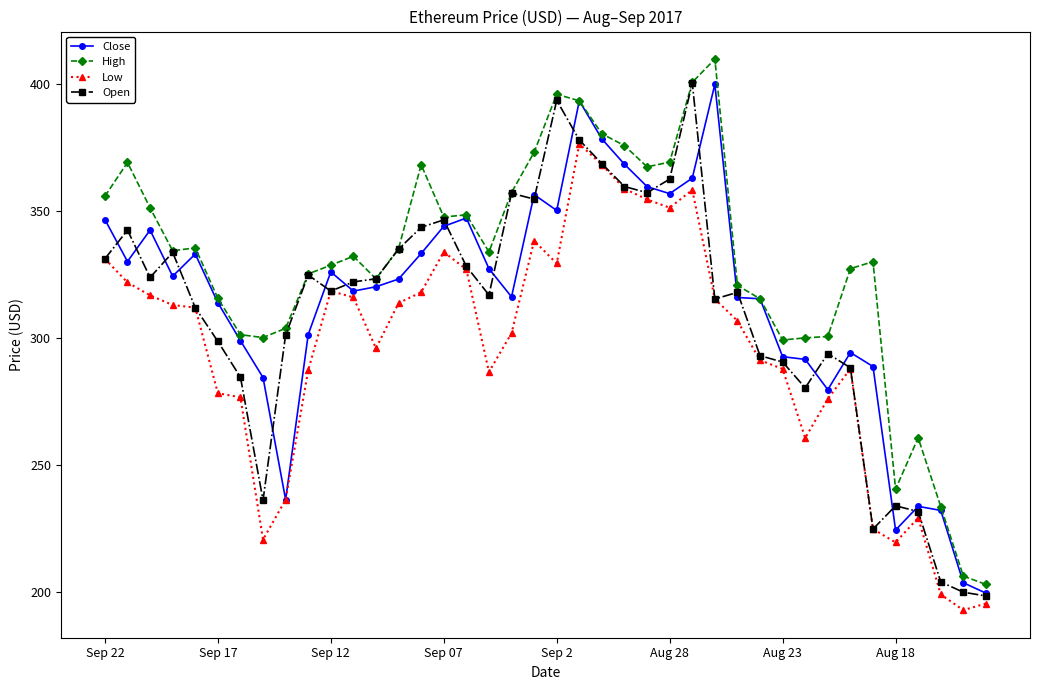

Count the number of categories in the chart.

40